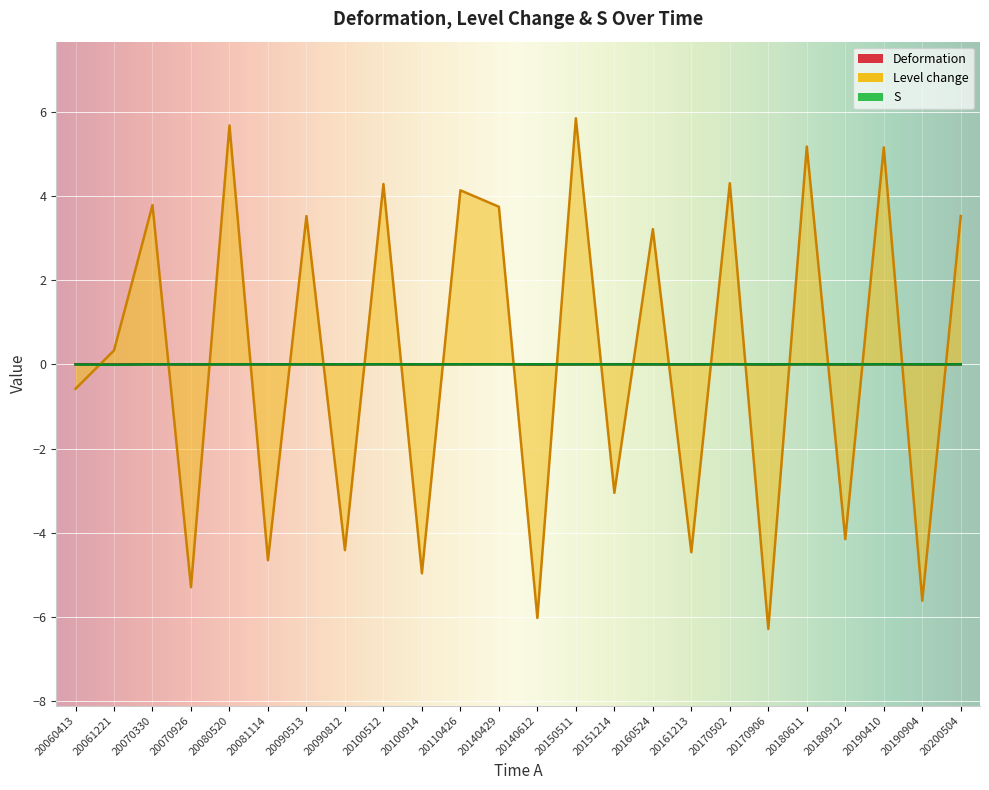

List the labels in order of Level change value, largest first.

20150511, 20080520, 20180611, 20190410, 20170502, 20100512, 20110426, 20070330, 20140429, 20090513, 20200504, 20160524, 20061221, 20060413, 20151214, 20180912, 20090812, 20161213, 20081114, 20100914, 20070926, 20190904, 20140612, 20170906